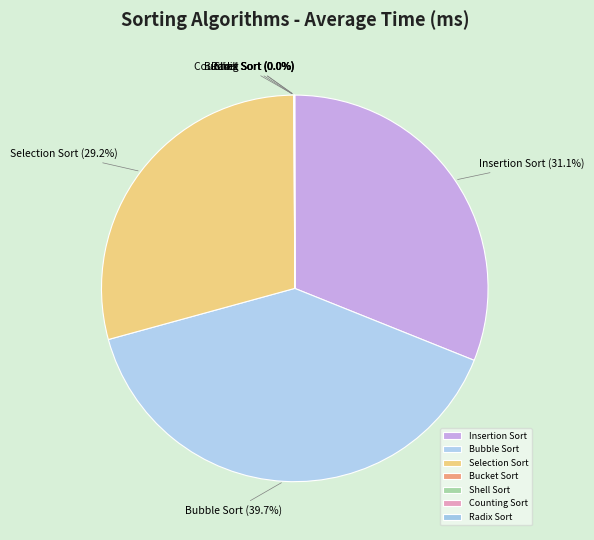

Which category has the biggest portion of the pie?

Bubble Sort